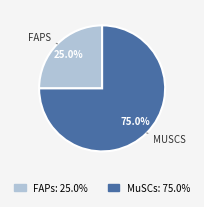

Is it true that FAPs is 25% of the pie?

True